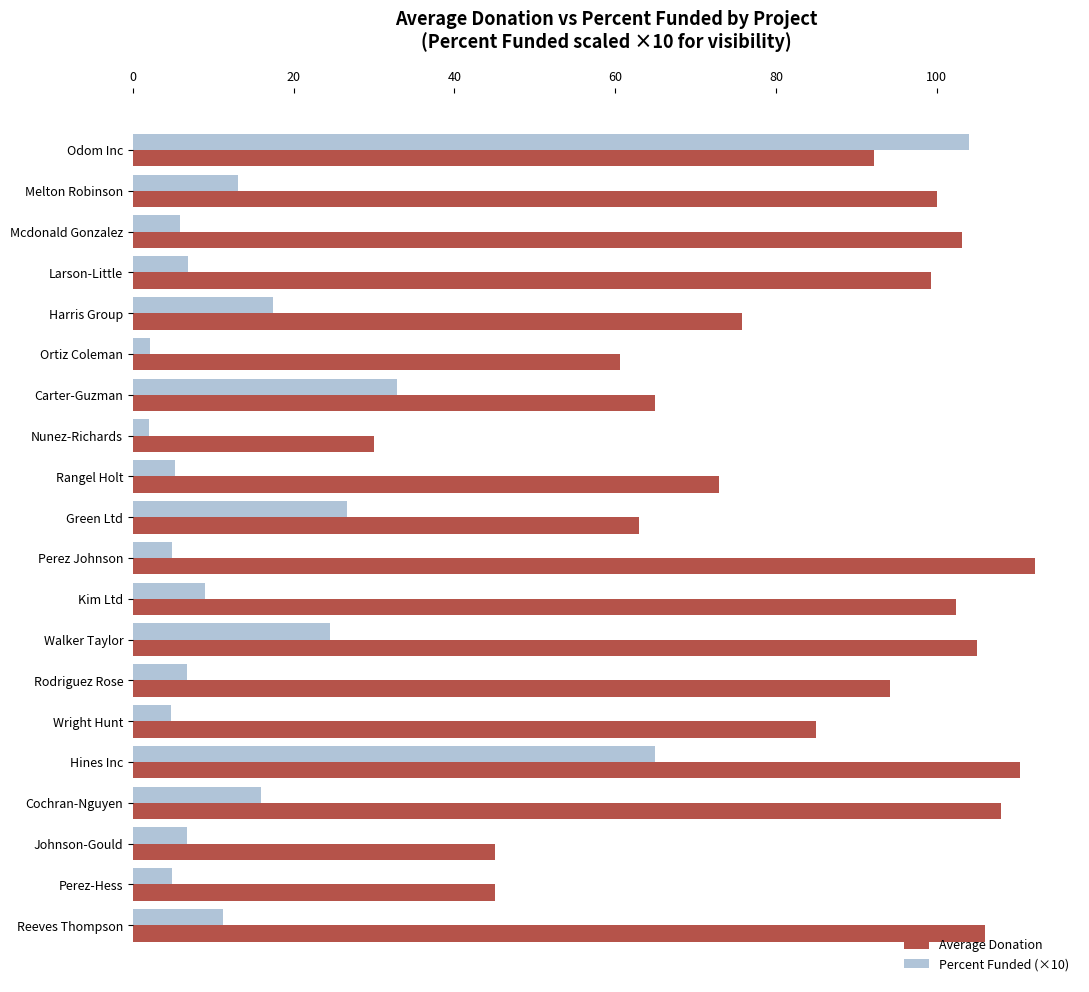

Which series has the largest range (max minus min)?

Percent Funded (×10)